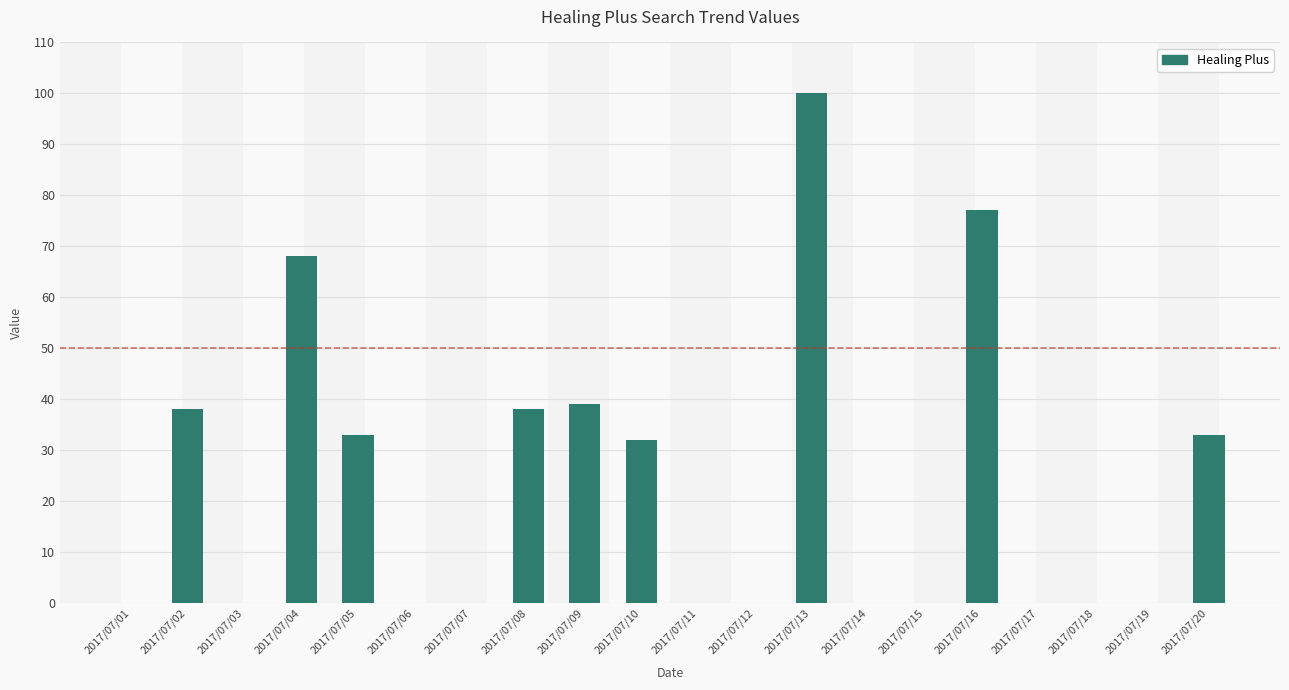

How many series are shown in this chart?

1